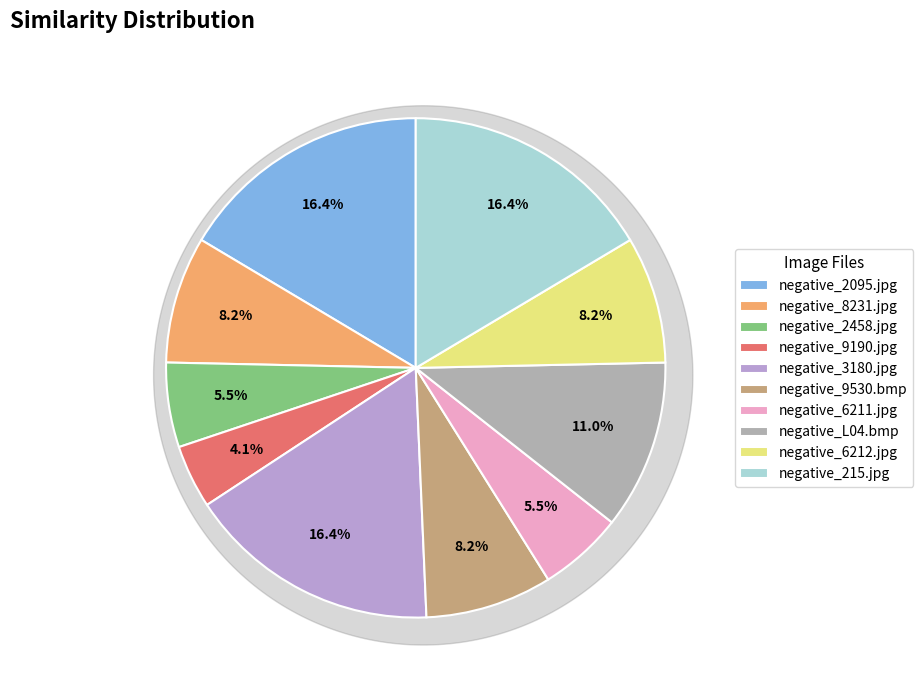

Rank the categories by value from highest to lowest.

negative_2095.jpg, negative_3180.jpg, negative_215.jpg, negative_L04.bmp, negative_8231.jpg, negative_9530.bmp, negative_6212.jpg, negative_2458.jpg, negative_6211.jpg, negative_9190.jpg